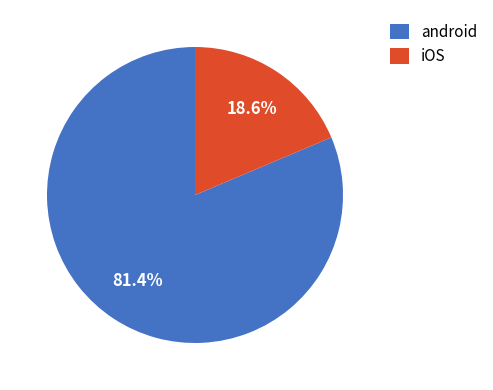

Which category has the biggest portion of the pie?

android